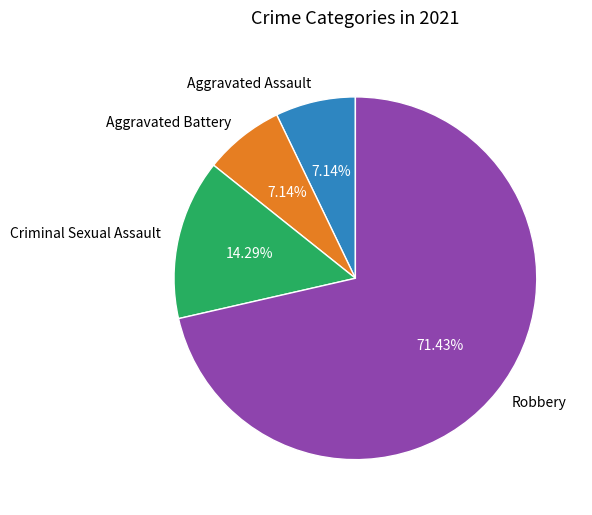

To the nearest percent, what portion does Criminal Sexual Assault represent?

14%